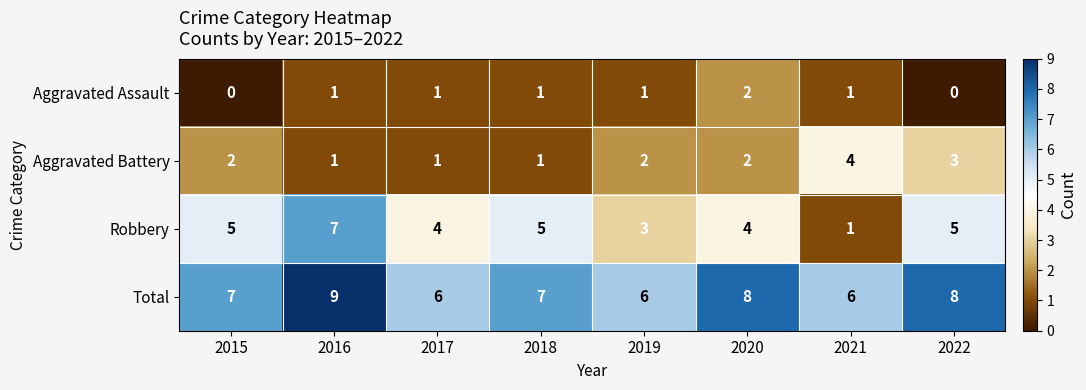

Which series has the largest range (max minus min)?

Robbery